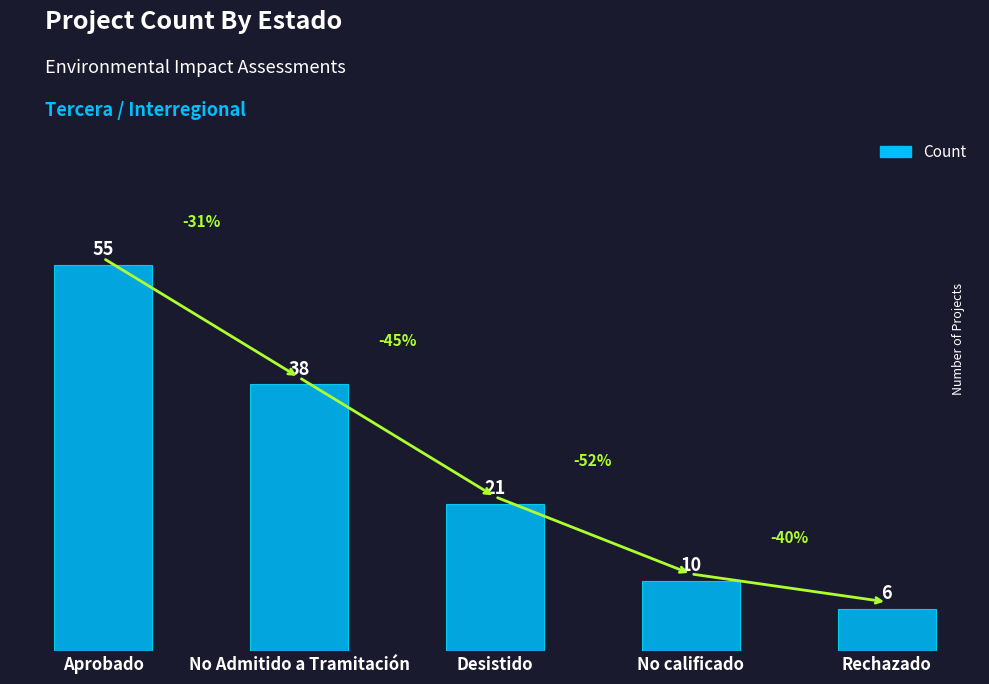

Reading left to right, list all the values displayed in this chart.

Aprobado=55	No Admitido a Tramitación=38	Desistido=21	No calificado=10	Rechazado=6